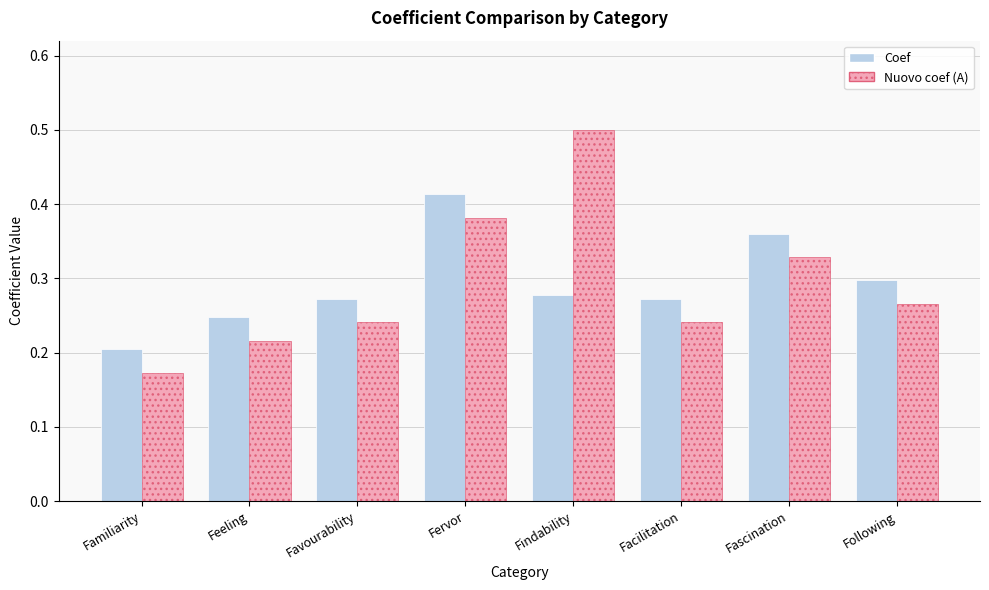

How many Nuovo coef (A) values are between 0 and 1?

8